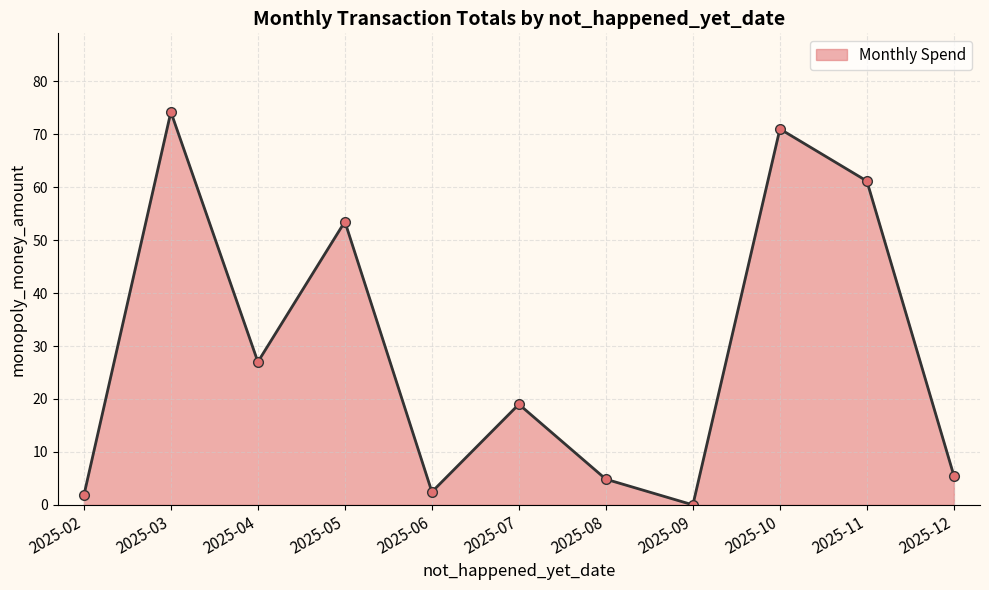

At which label is the value closest to 37?

2025-04